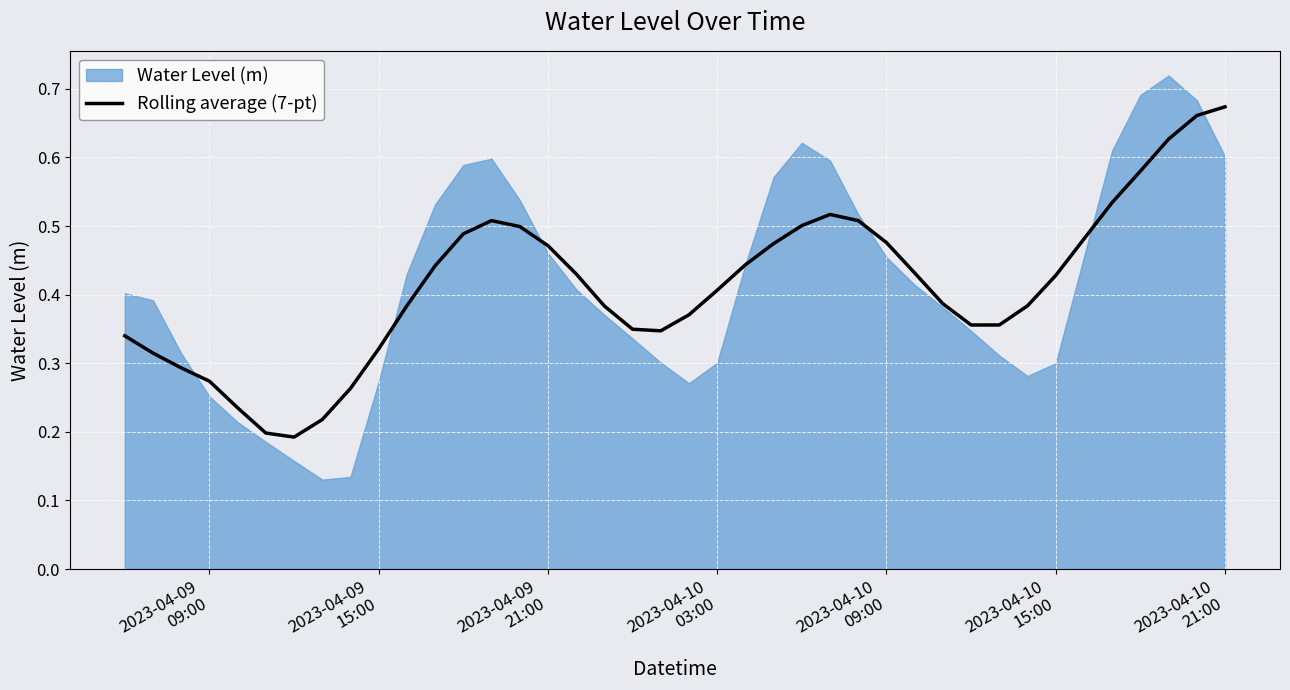

Reading right to left, list all the values displayed in this chart.

0.7	0.7	0.6	0.6	0.5	0.5	0.4	0.4	0.4	0.4	0.4	0.4	0.5	0.5	0.5	0.5	0.5	0.4	0.4	0.4	0.3	0.3	0.4	0.4	0.5	0.5	0.5	0.5	0.4	0.4	0.3	0.3	0.2	0.2	0.2	0.2	0.3	0.3	0.3	0.3